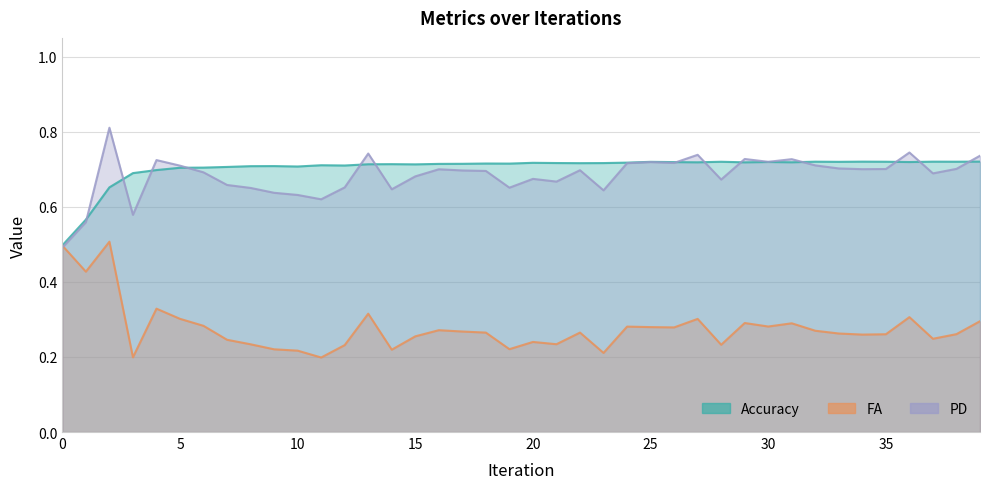

How many PD values are between 0 and 1?

40